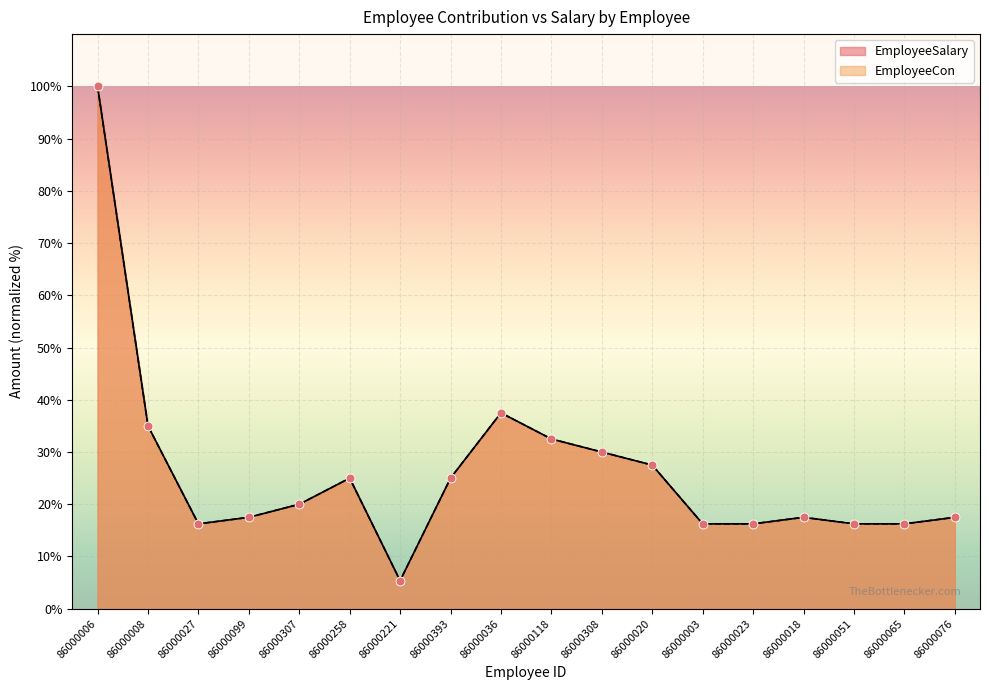

Is the value of EmployeeCon at 86000307 greater than the value of EmployeeSalary at 86000051?

Yes